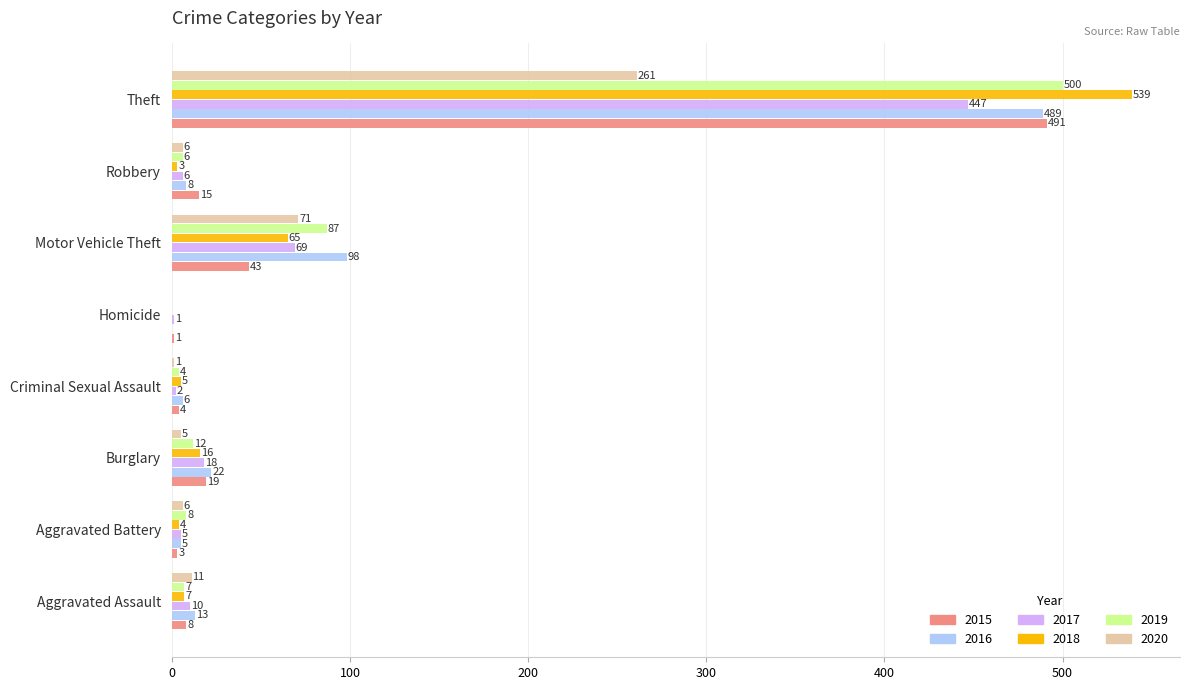

True or false: 2018 has a value of 7 at Aggravated Assault.

True